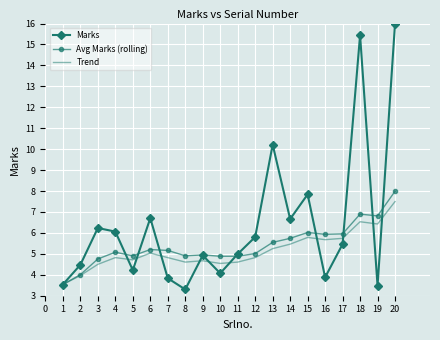

Where is the first local minimum for Avg Marks (rolling)?

5